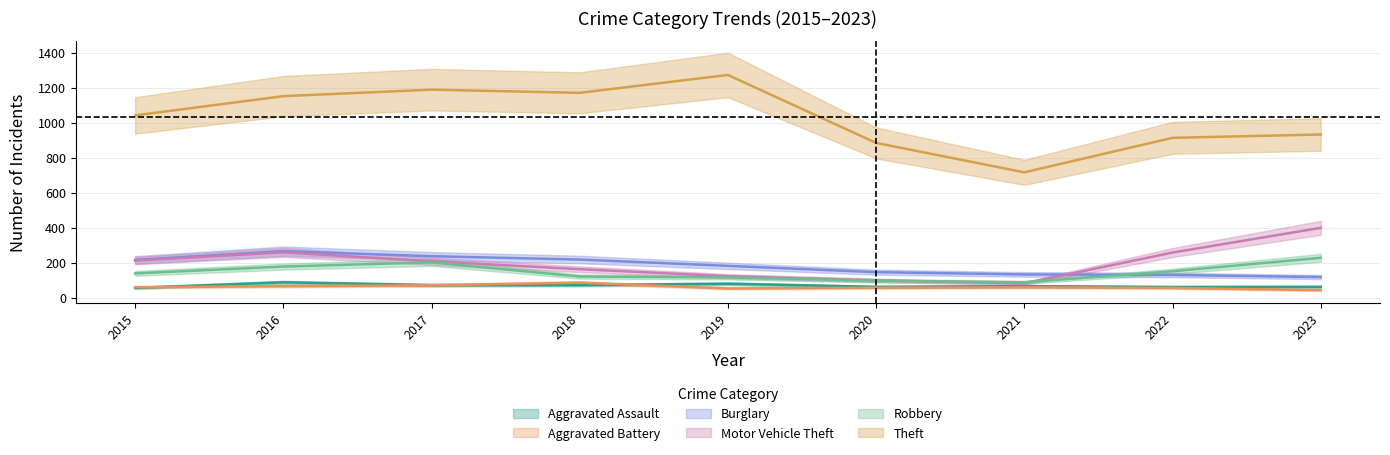

Reading left to right, transcribe all the data shown in this chart.

Aggravated Assault: 2015=56	2016=88	2017=72	2018=72	2019=80	2020=62	2021=66	2022=61	2023=62
Aggravated Battery: 2015=60	2016=66	2017=71	2018=86	2019=53	2020=57	2021=60	2022=56	2023=43
Burglary: 2015=216	2016=266	2017=237	2018=218	2019=182	2020=146	2021=133	2022=130	2023=118
Motor Vehicle Theft: 2015=212	2016=259	2017=208	2018=163	2019=123	2020=99	2021=82	2022=258	2023=399
Robbery: 2015=139	2016=178	2017=202	2018=121	2019=116	2020=97	2021=88	2022=151	2023=228
Theft: 2015=1041	2016=1151	2017=1188	2018=1170	2019=1272	2020=884	2021=716	2022=913	2023=932